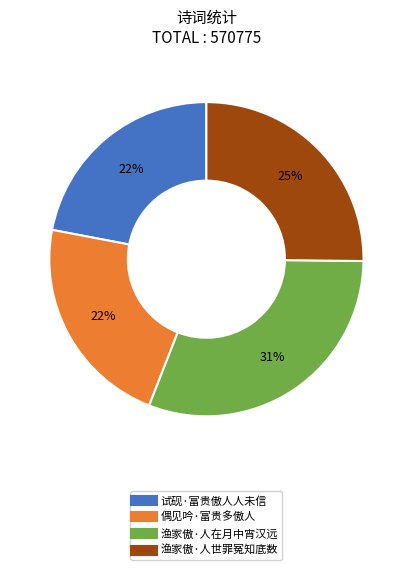

Which has a higher value, 渔家傲·人在月中宵汉远 or 试砚·富贵傲人人未信?

渔家傲·人在月中宵汉远